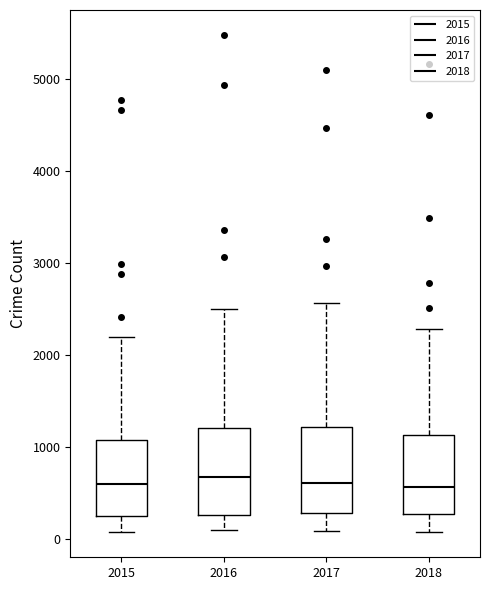

Reading left to right, transcribe this box plot: for each box, give where its median line is, the range the box spans, and where its two whiskers end, as read against the y-axis. The values are not printed on the chart, so give them approximately, as read against the axis.

2015: median 600, box 300 to 1100, whiskers 100 to 2200
2016: median 700, box 300 to 1200, whiskers 100 to 2500
2017: median 600, box 300 to 1200, whiskers 100 to 2600
2018: median 600, box 300 to 1100, whiskers 100 to 2300